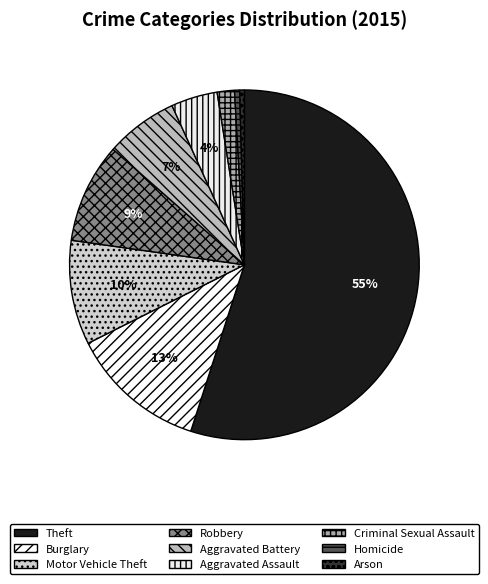

What is the change in value from Theft to Homicide?

-56854